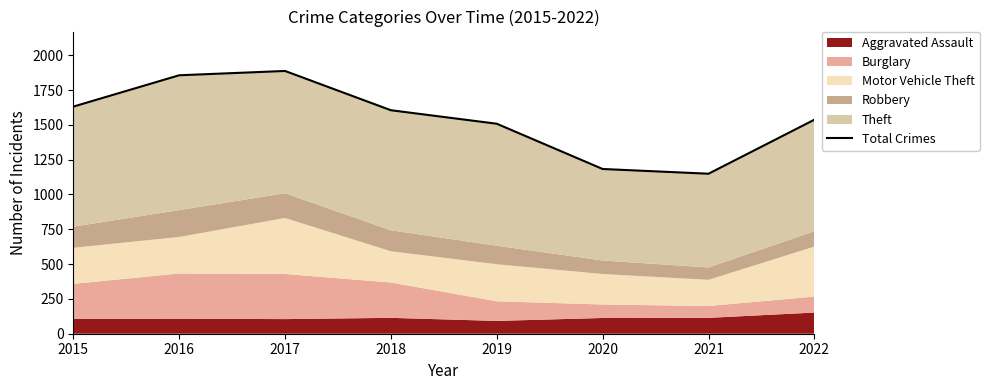

Reading right to left, list all the values displayed in this chart.

1537	1149	1183	1508	1605	1887	1856	1631